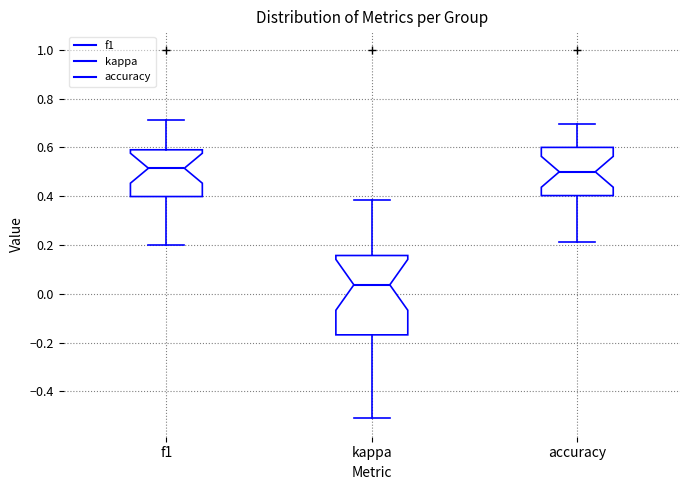

Which box is the tallest, from its lower edge to its upper edge?

kappa